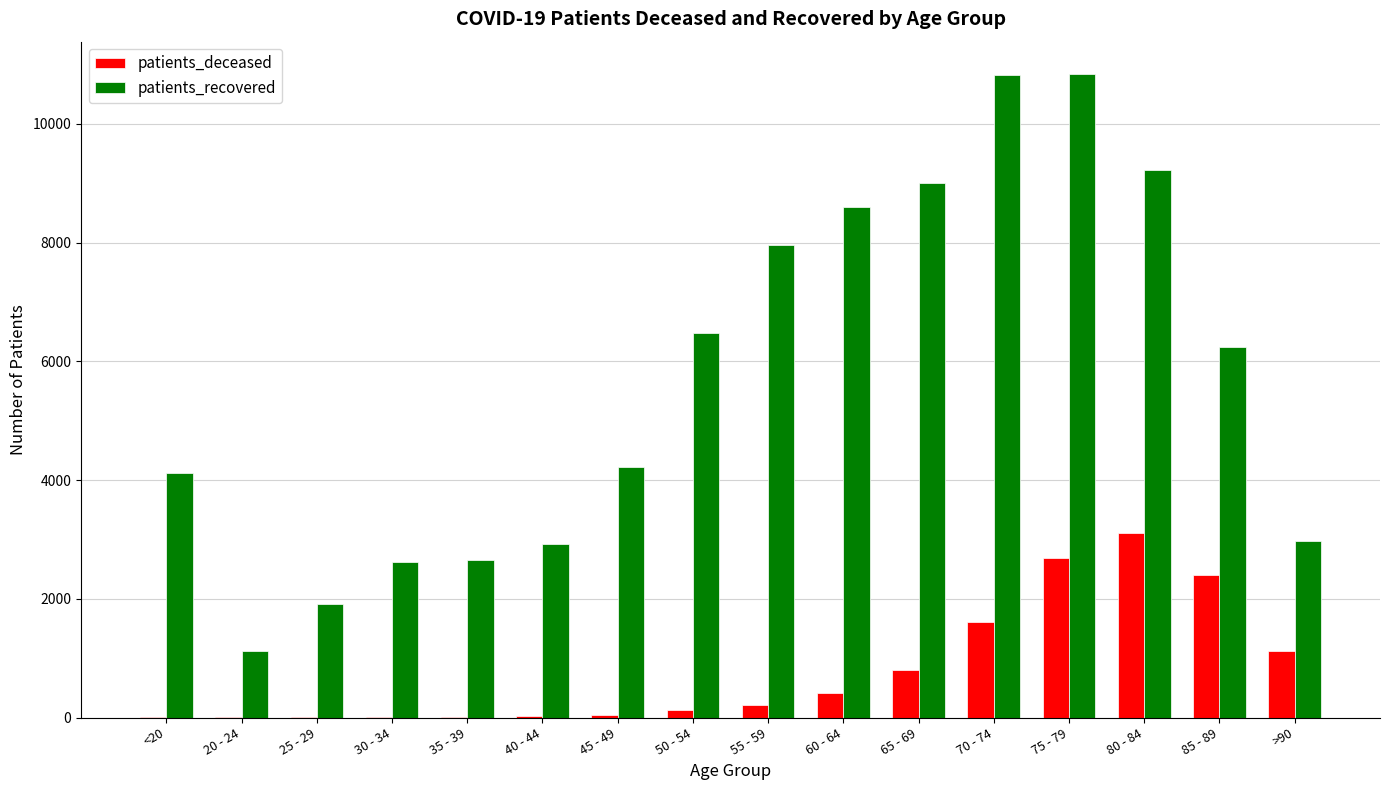

How many distinct data groups are displayed?

2